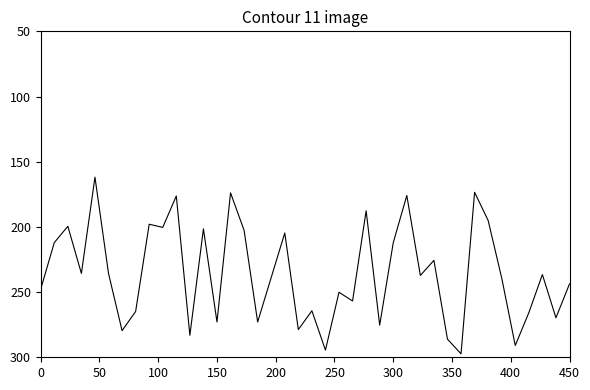

What is the greatest value displayed?

297.4